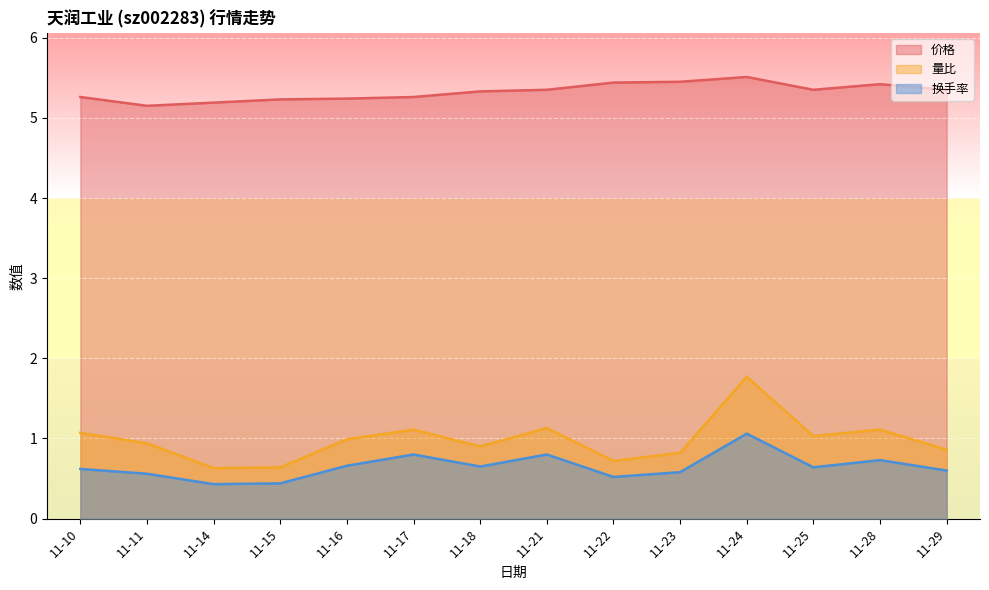

Which has a higher value, 11-29 or 11-10?

11-29